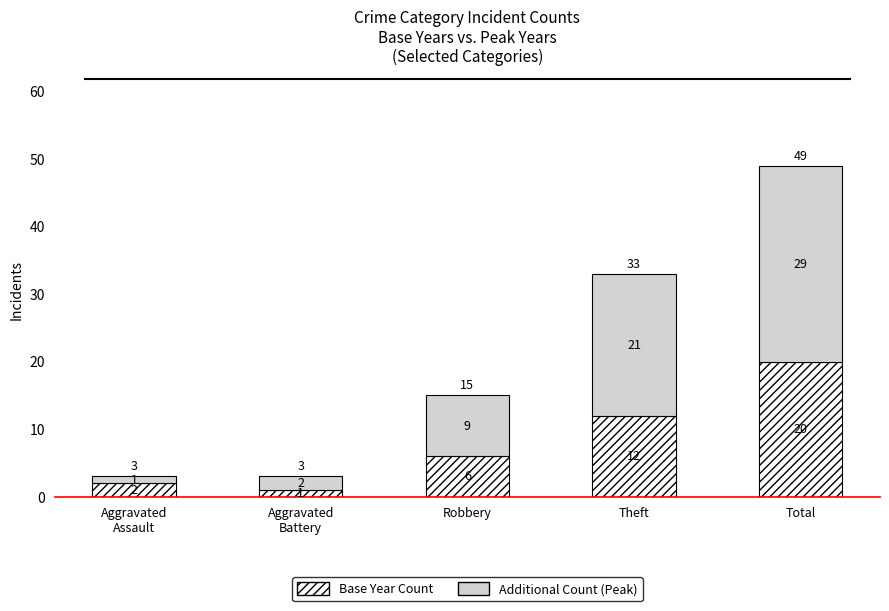

What is the total value across all series at Total?

49